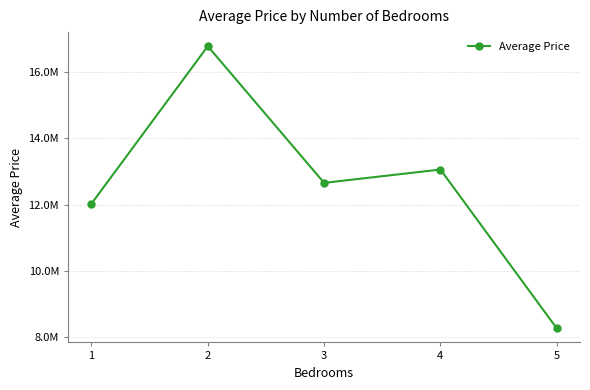

Read the value at 4, to the nearest 100.

13059100